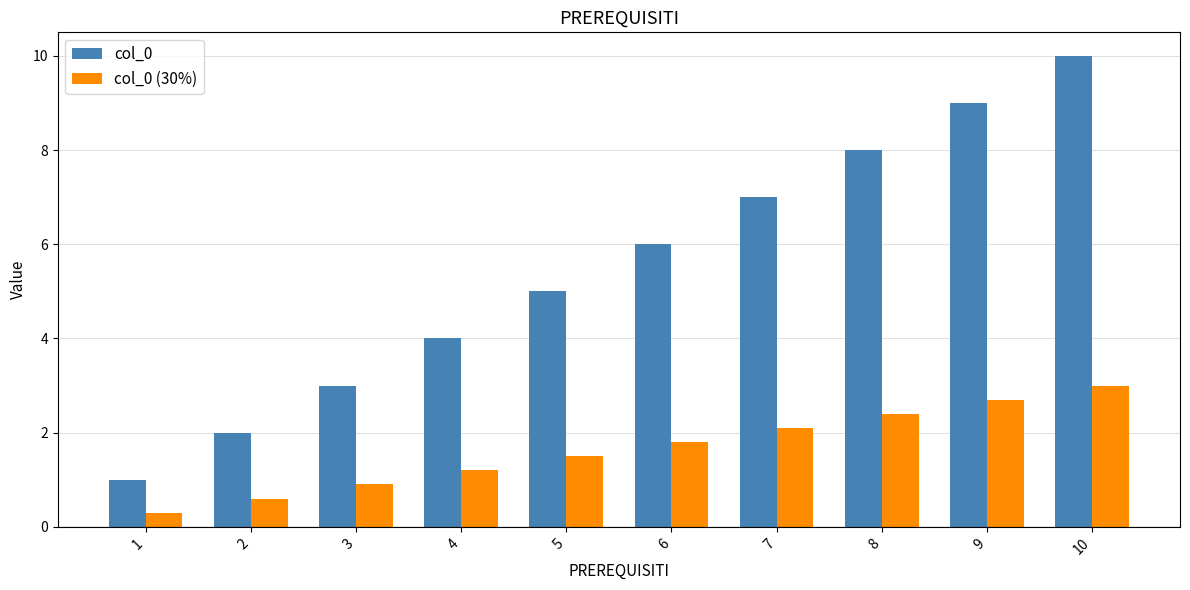

Which label corresponds to the smallest value in the chart?

1